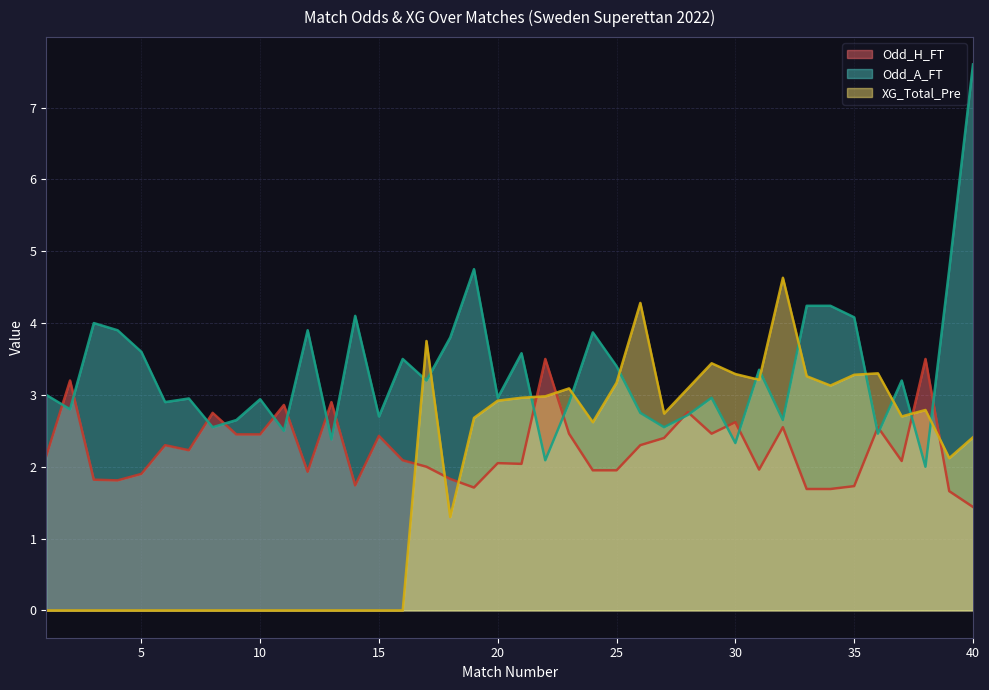

List the labels in order of Odd_A_FT value, smallest first.

38, 22, 30, 13, 36, 11, 8, 27, 9, 32, 15, 28, 26, 2, 23, 6, 10, 7, 20, 29, 1, 17, 37, 31, 25, 16, 21, 5, 18, 24, 4, 12, 3, 35, 14, 33, 34, 19, 39, 40